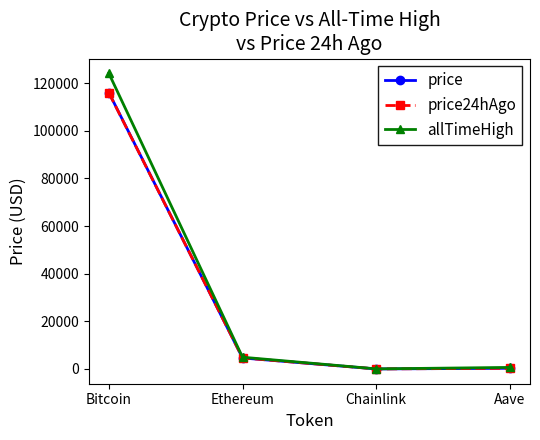

Which series has the largest range (max minus min)?

allTimeHigh